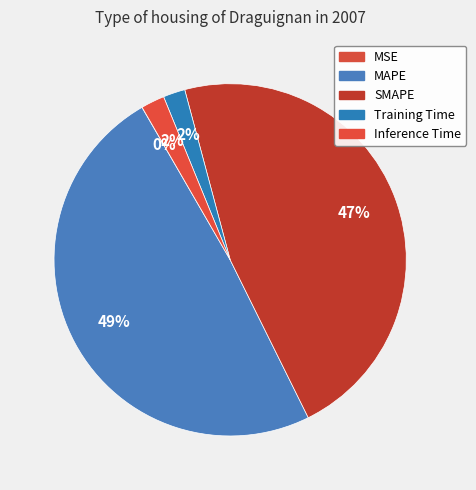

To the nearest percent, what is the difference between the Training Time and SMAPE slice percentages?

45%